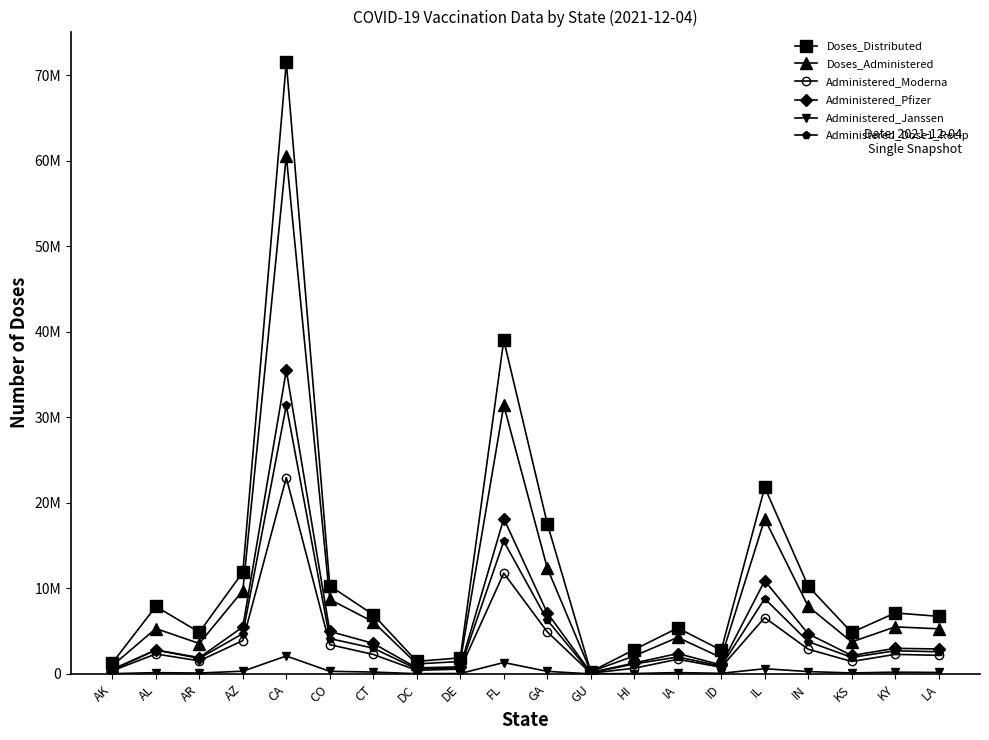

In Administered_Dose1_Recip, how many points are higher than both neighbors (excluding endpoints)?

6